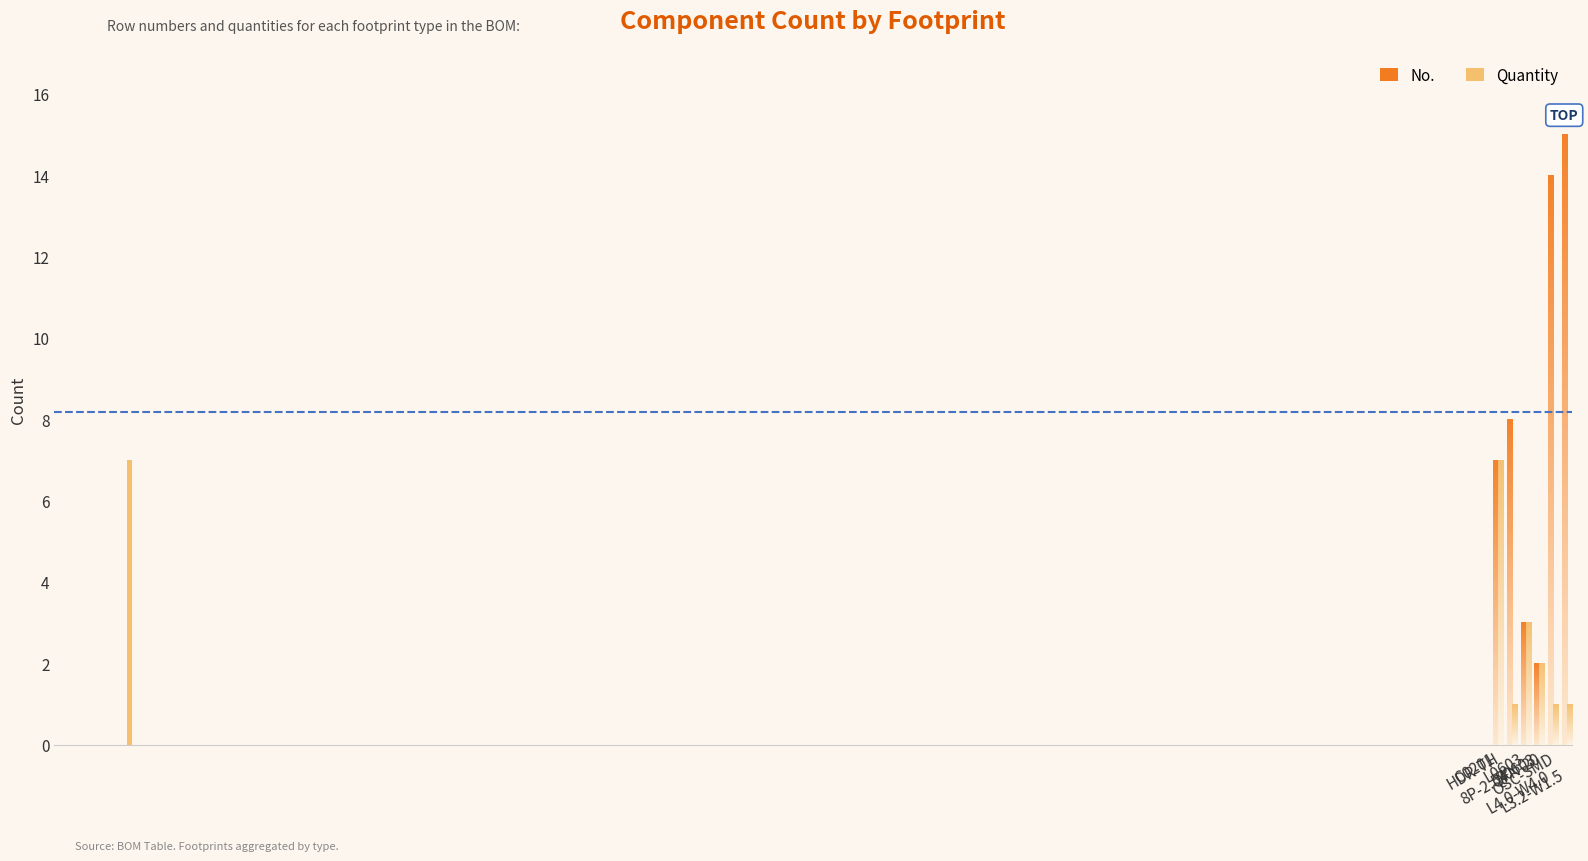

Rank the categories by No. value from lowest to highest.

R0603, L0603, C0201, HDR-TH_8P-P2.54-V-F-1, QFN-20_L4.0-W4.0-P0.50-BL-EP2.7, OSC-SMD_L3.2-W1.5